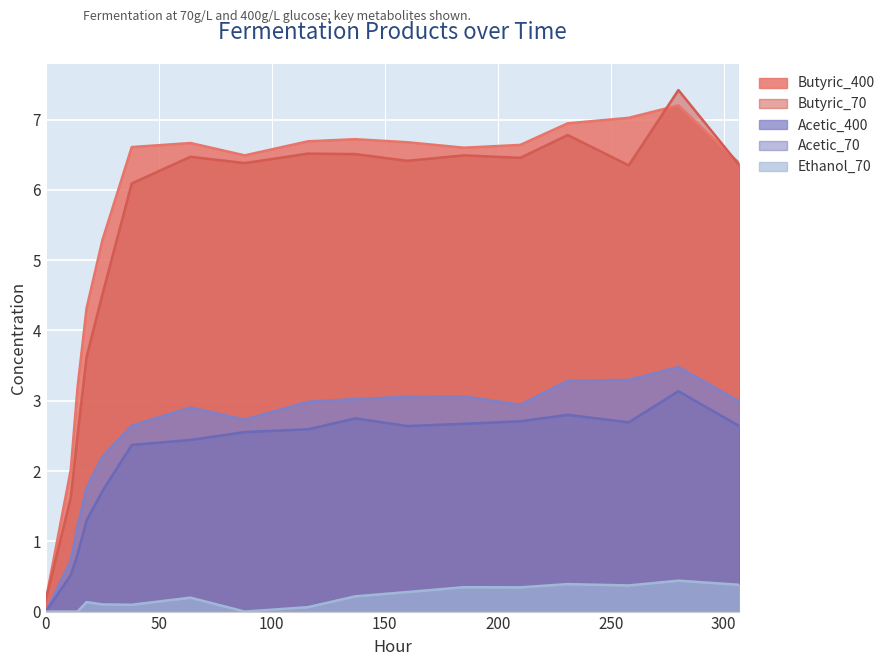

True or false: Ethanol_70 and Butyric_70 intersect in this chart.

False